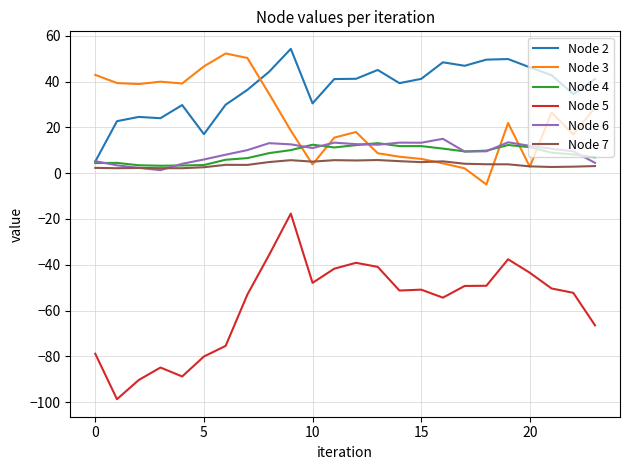

What is the difference between the maximum and minimum values in the Node 7 series?

3.6